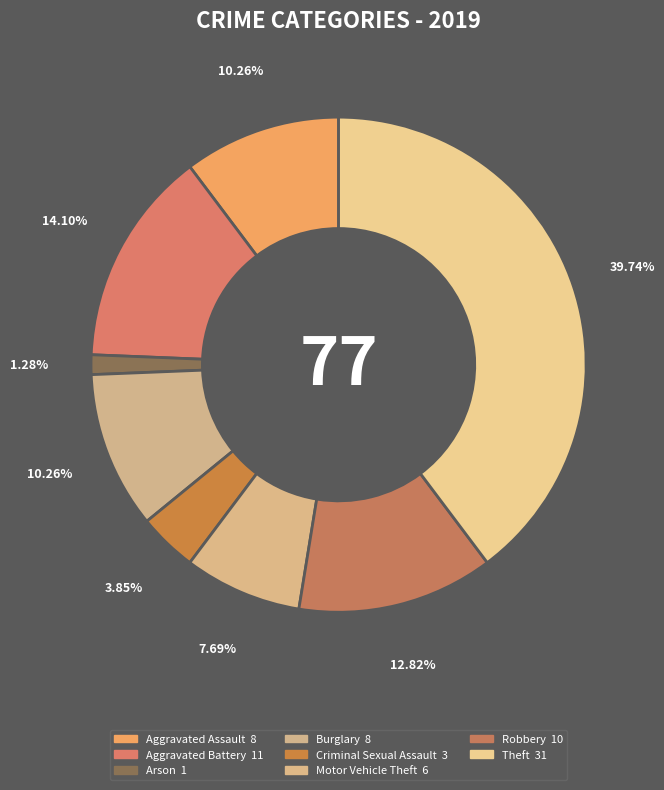

Which category has the biggest portion of the pie?

Theft